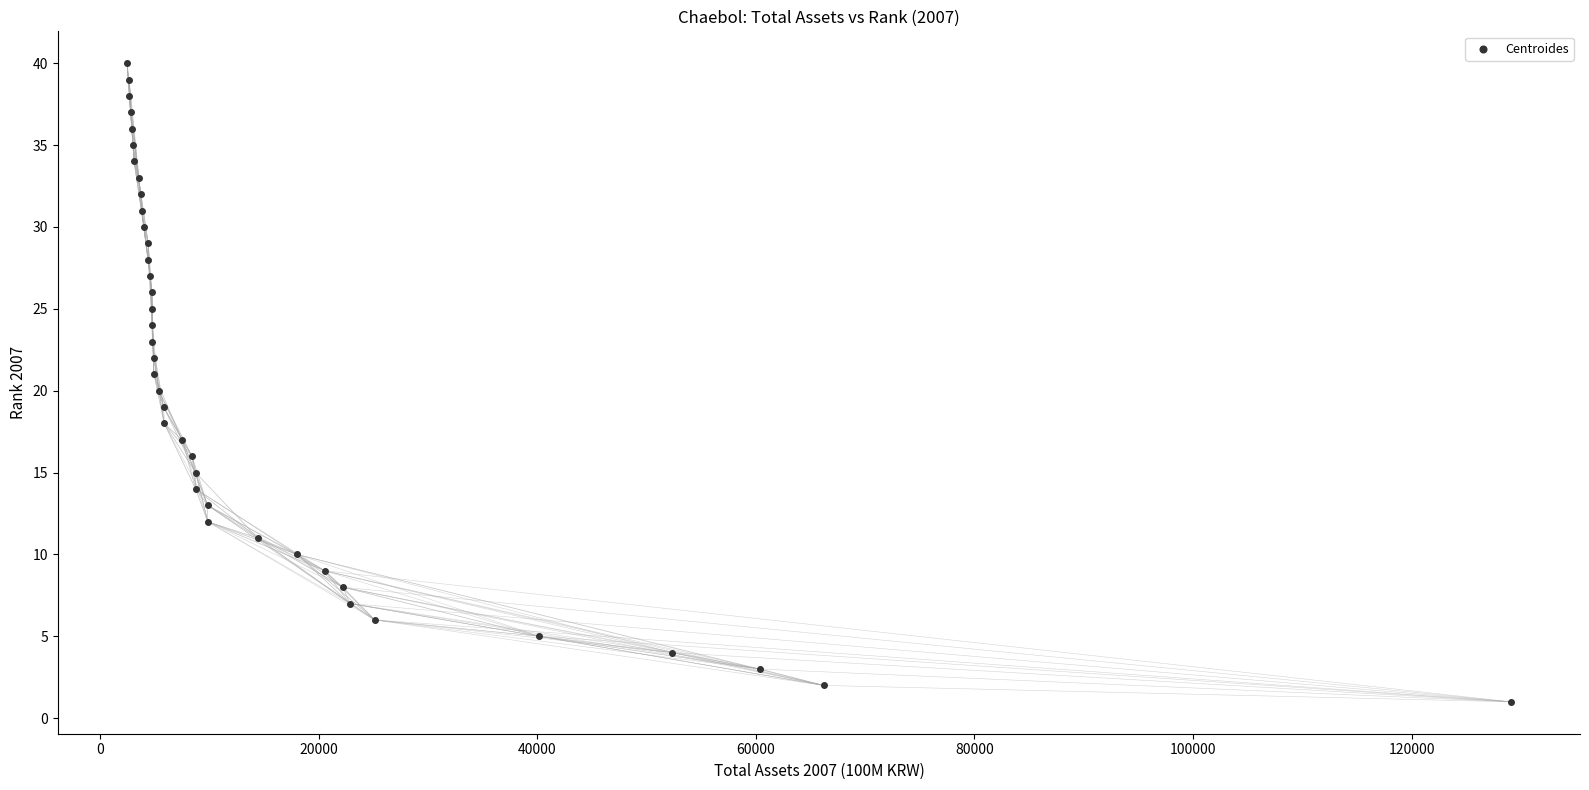

What is the range of X values (max minus min)?

126604